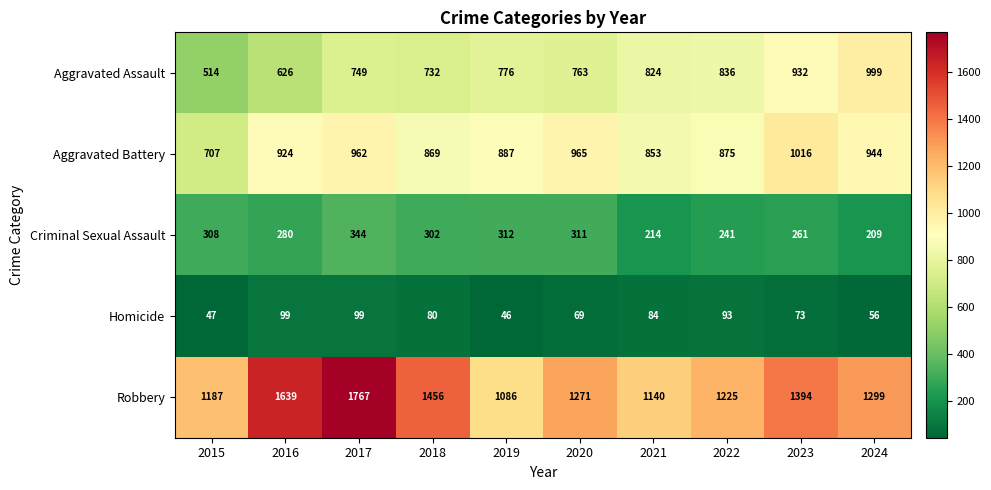

Which series has the largest total across all categories?

Robbery